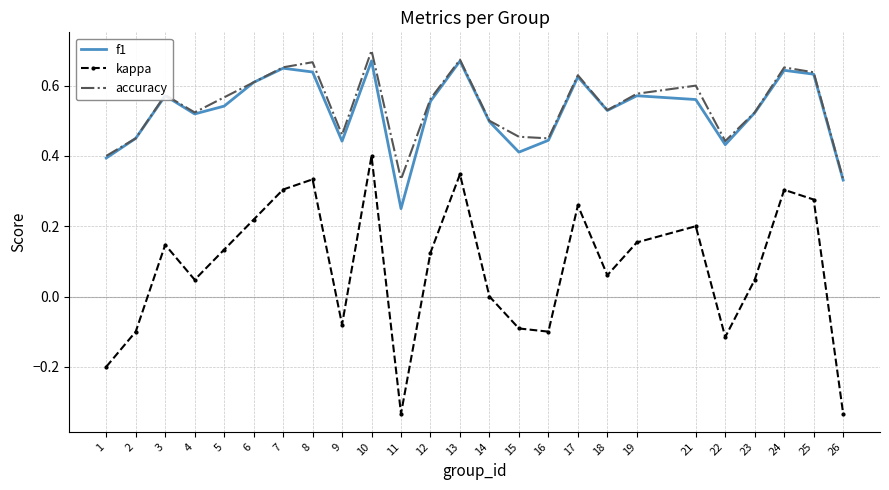

The f1 series shows 0.7 at 16. True or false?

False